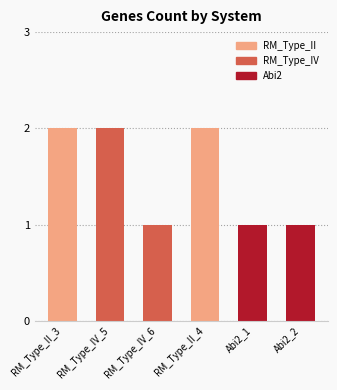

What is the difference between the maximum and minimum values?

1